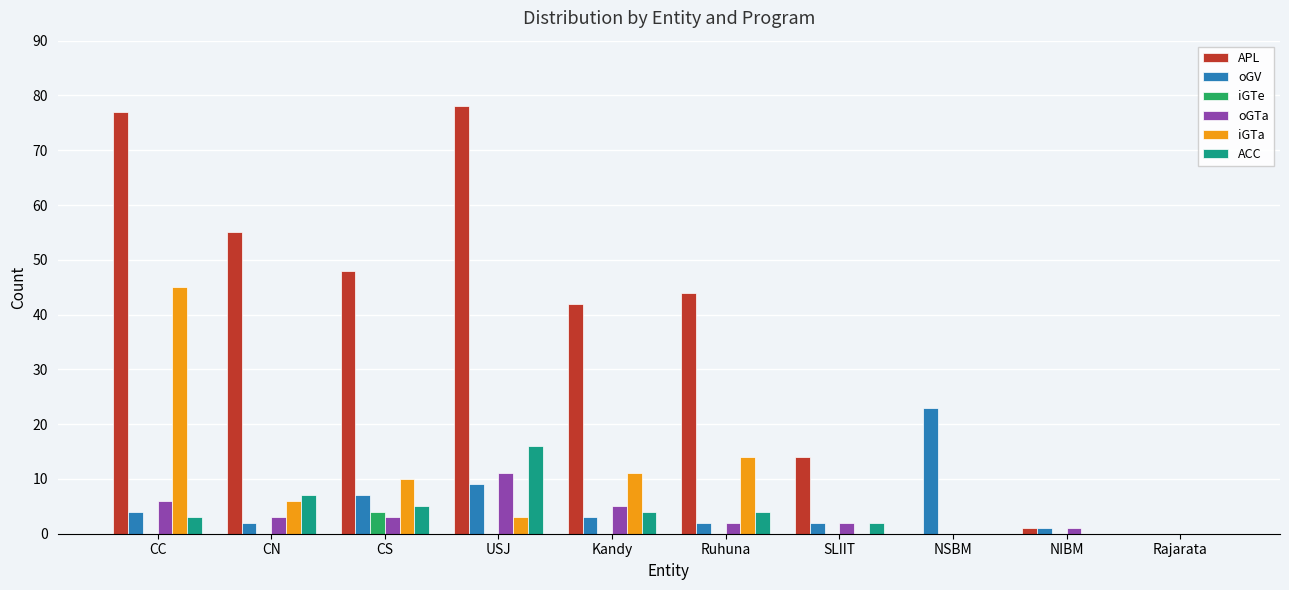

What are all the series names shown in the legend?

APL, oGV, iGTe, oGTa, iGTa, ACC